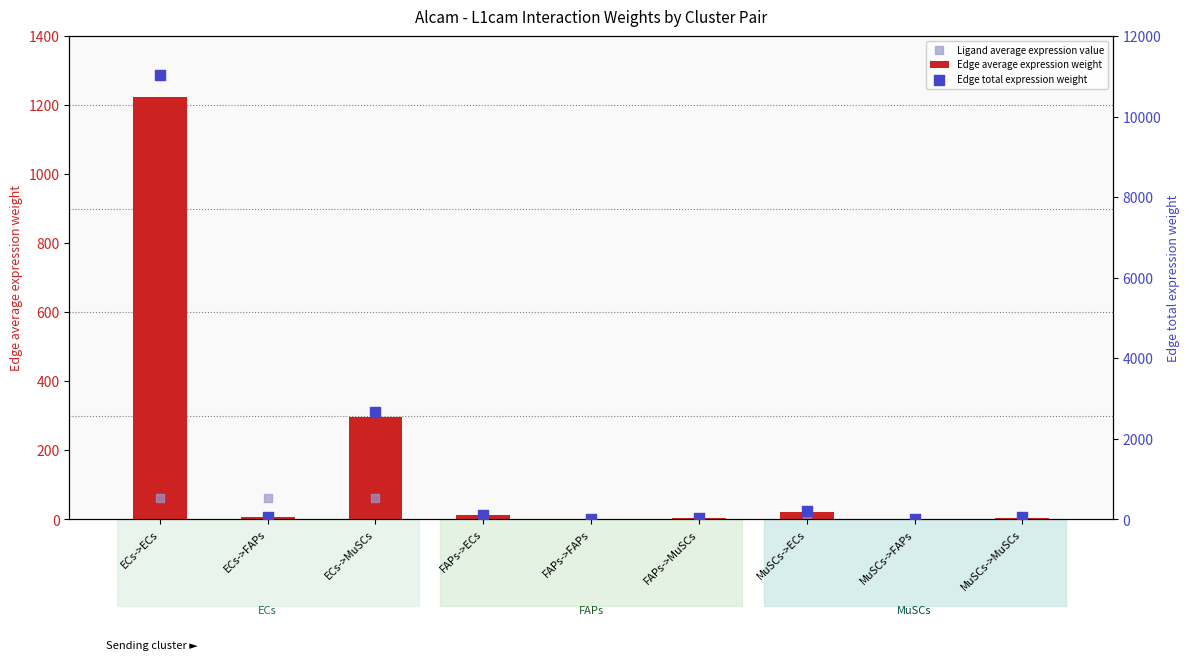

Is the value of Edge total expression weight at MuSCs->FAPs greater than the value of Edge average expression weight at MuSCs->ECs?

No